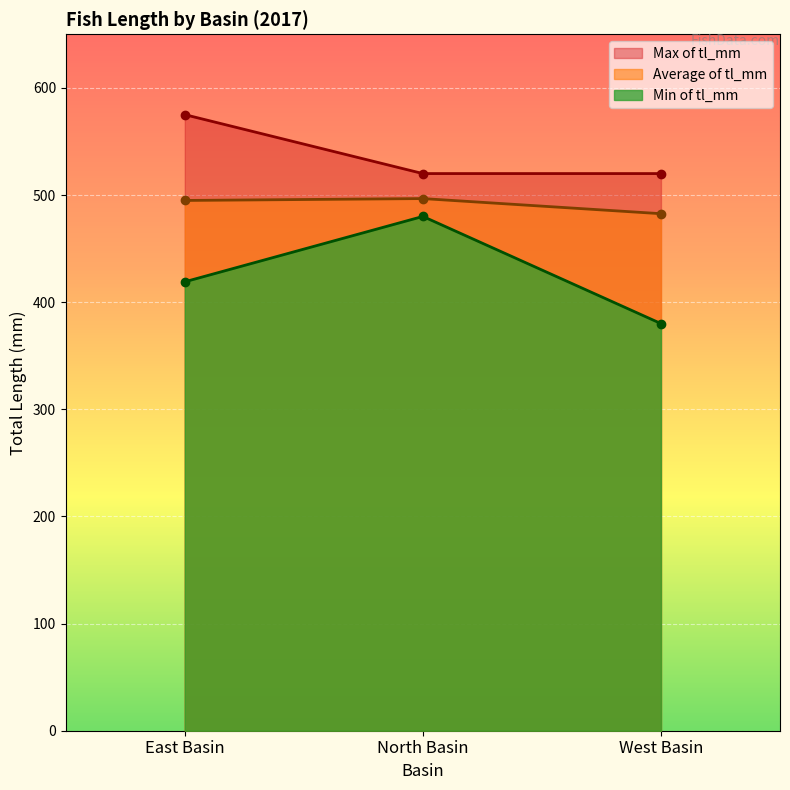

Is the value of Max of tl_mm at East Basin greater than the value of Min of tl_mm at East Basin?

Yes